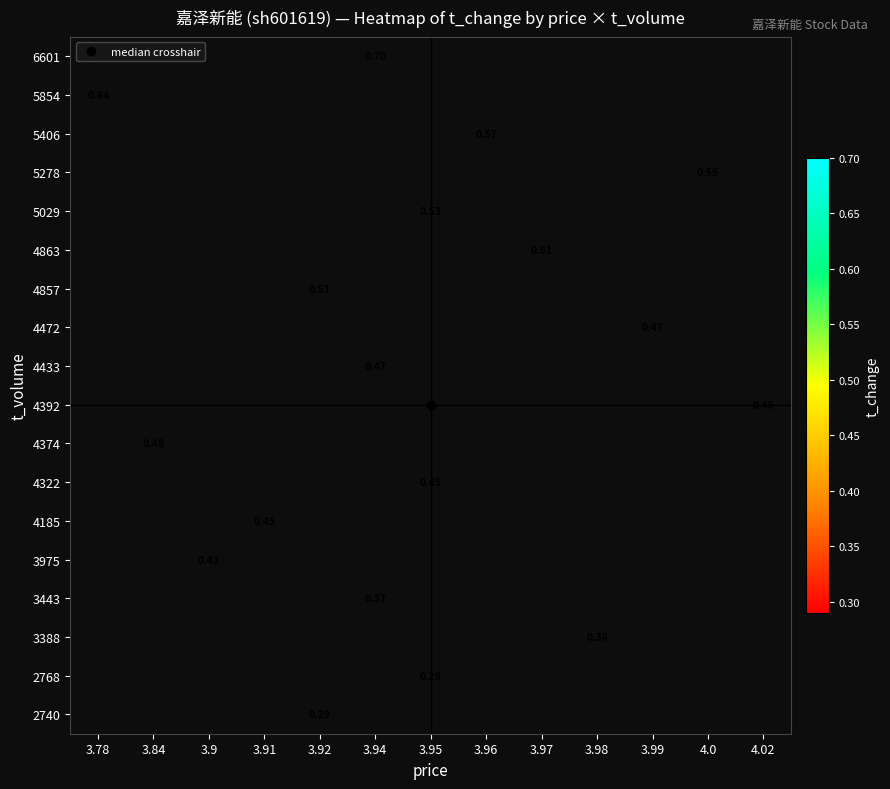

Count the number of data series in this chart.

18